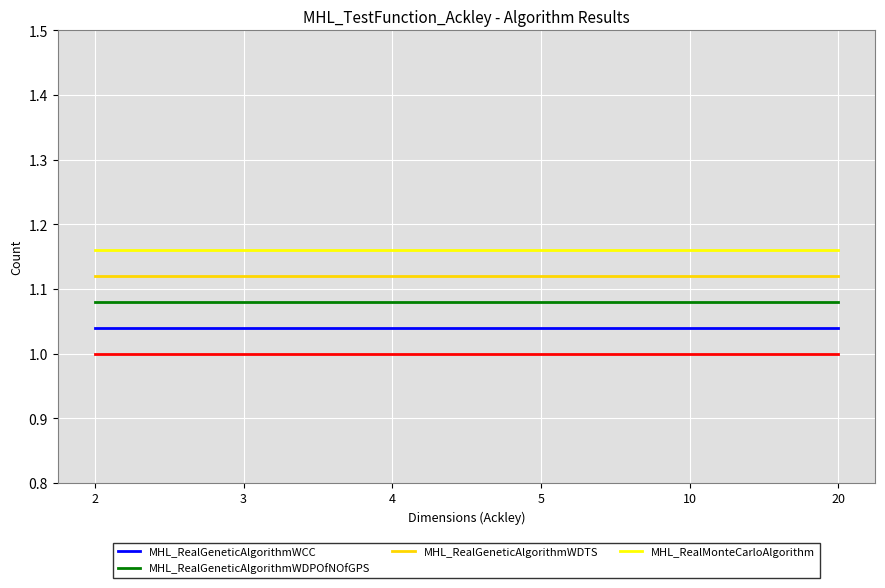

True or false: MHL_RealMonteCarloAlgorithm has a value of 0.4 at 5.

False